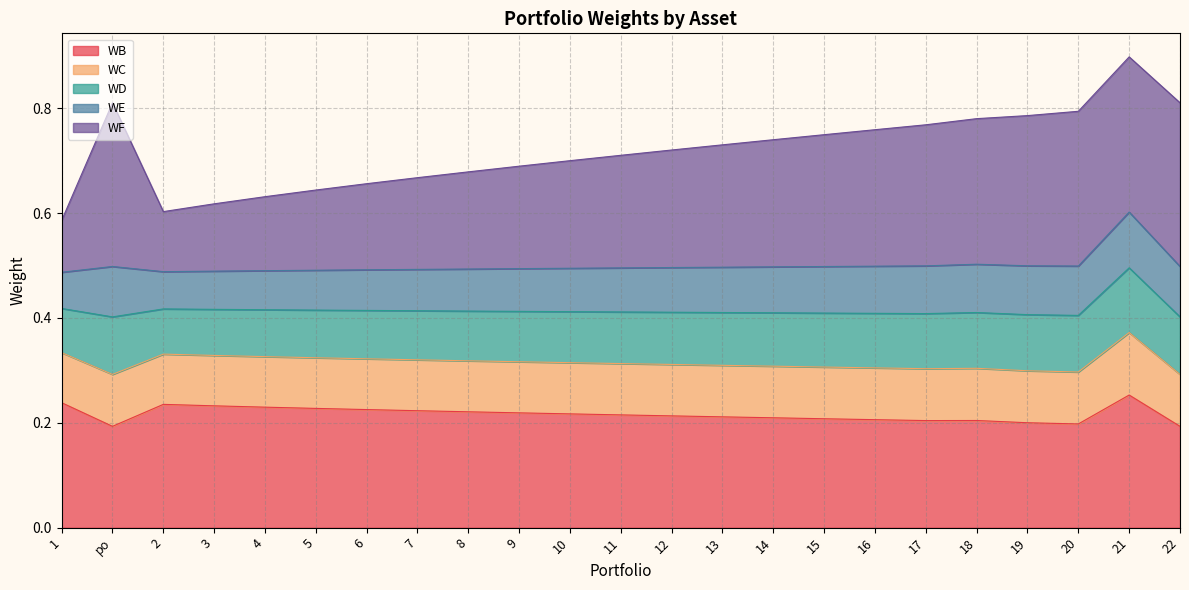

At which label is WB closest to 0?

22